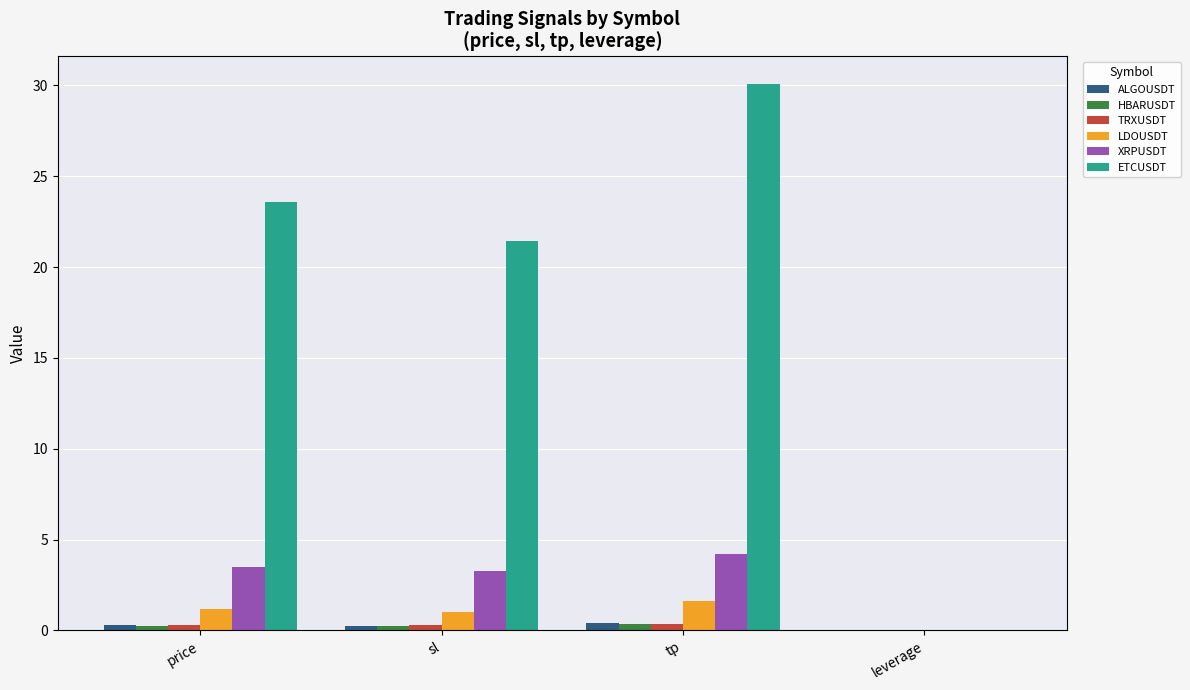

What is the sum of all XRPUSDT values?

11.0